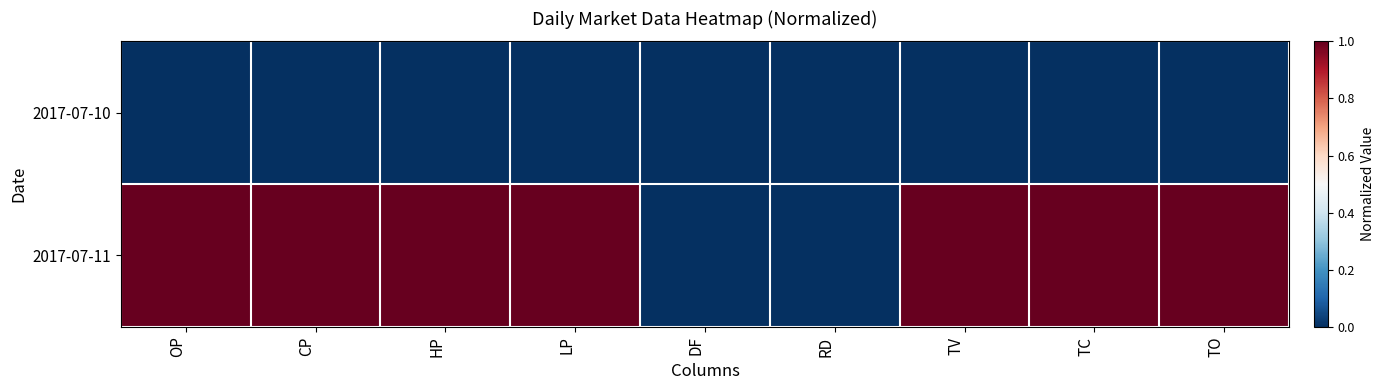

What is the spread (max minus min) of values at LP?

1